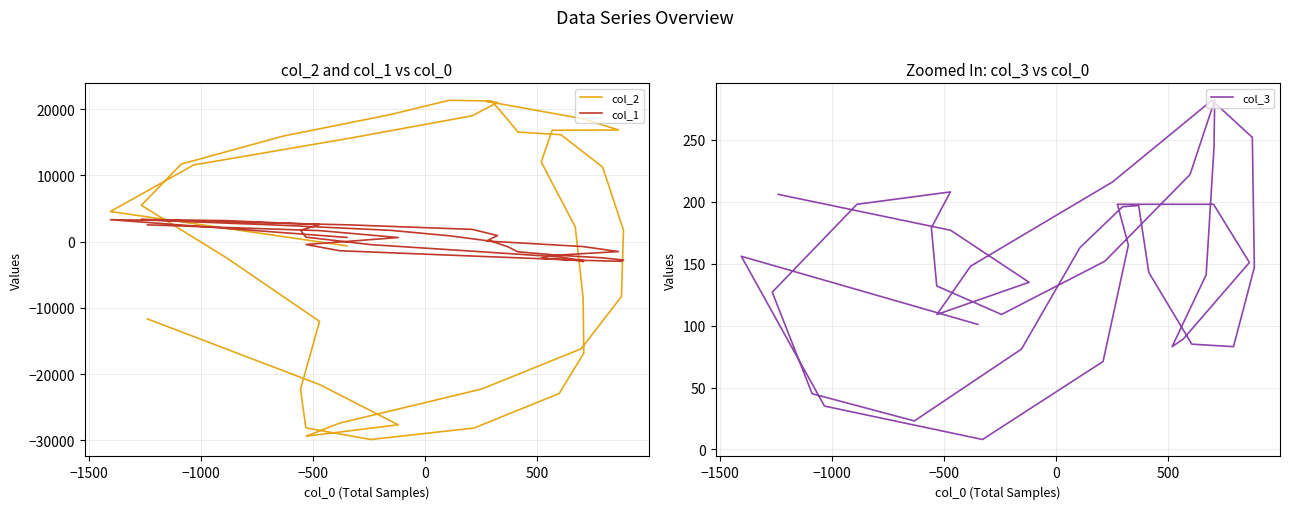

The value of col_2 at −1500 is 4549. True or false?

True